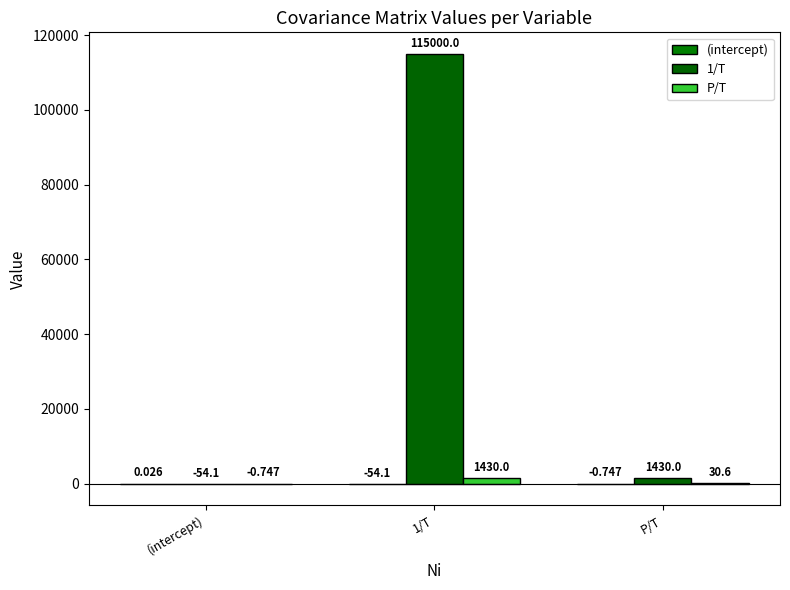

Reading left to right, what are all the values shown in this chart?

(intercept): (intercept)=0.0	1/T=-54.1	P/T=-0.7
1/T: (intercept)=-54.1	1/T=115000.0	P/T=1430.0
P/T: (intercept)=-0.7	1/T=1430.0	P/T=30.6